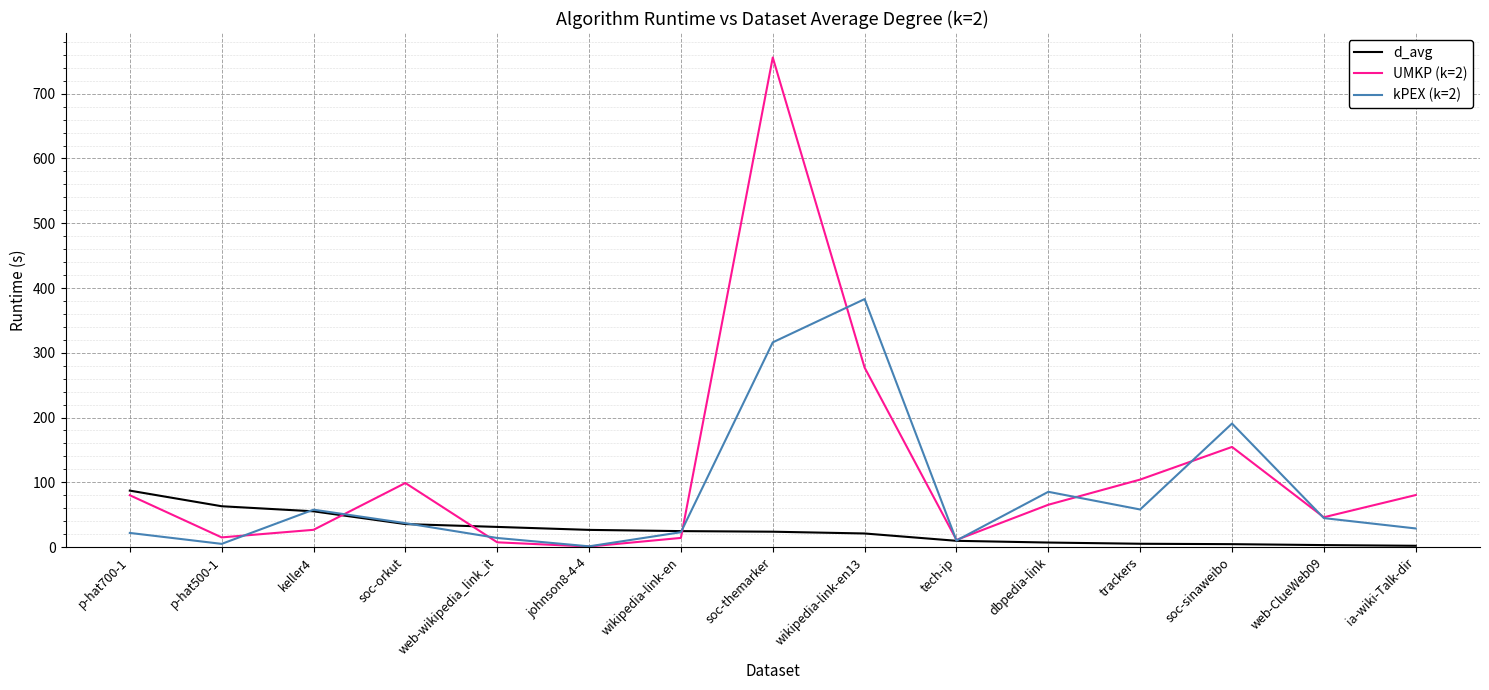

At which category is the sum across all series the highest?

soc-themarker